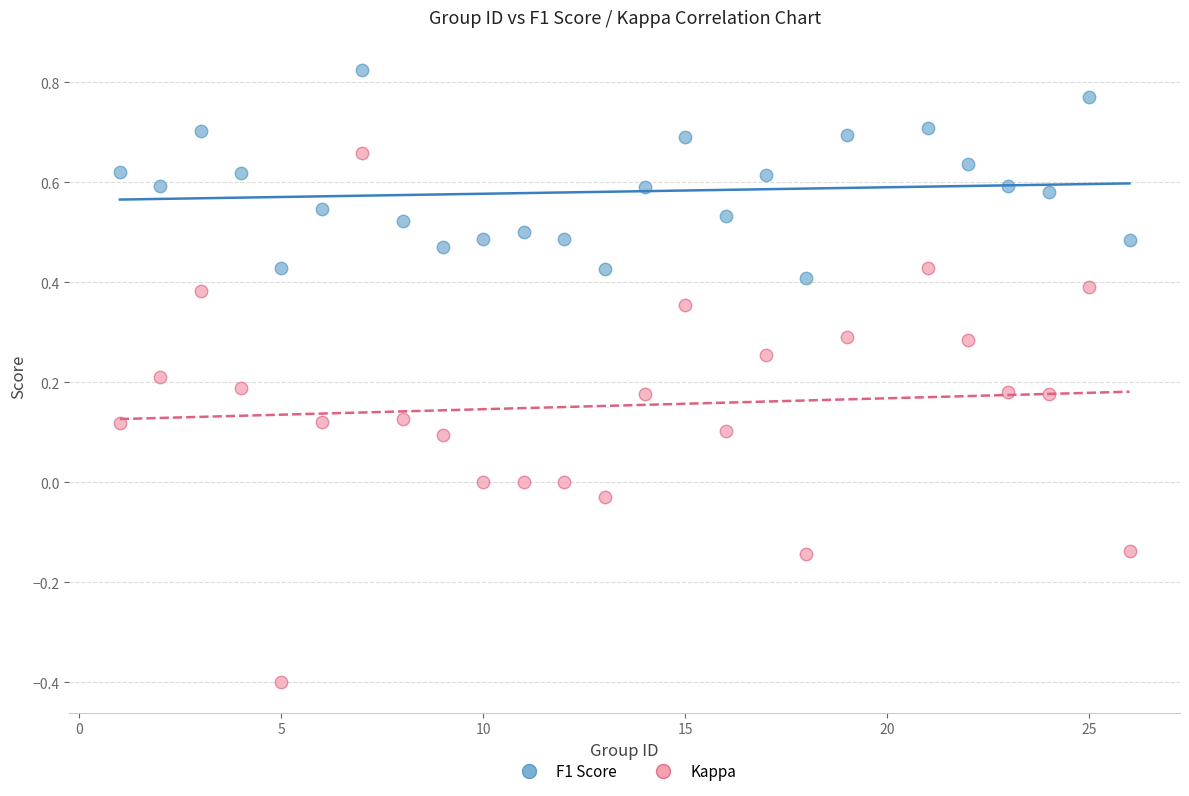

What are all the series names shown in the legend?

F1 Score, Kappa